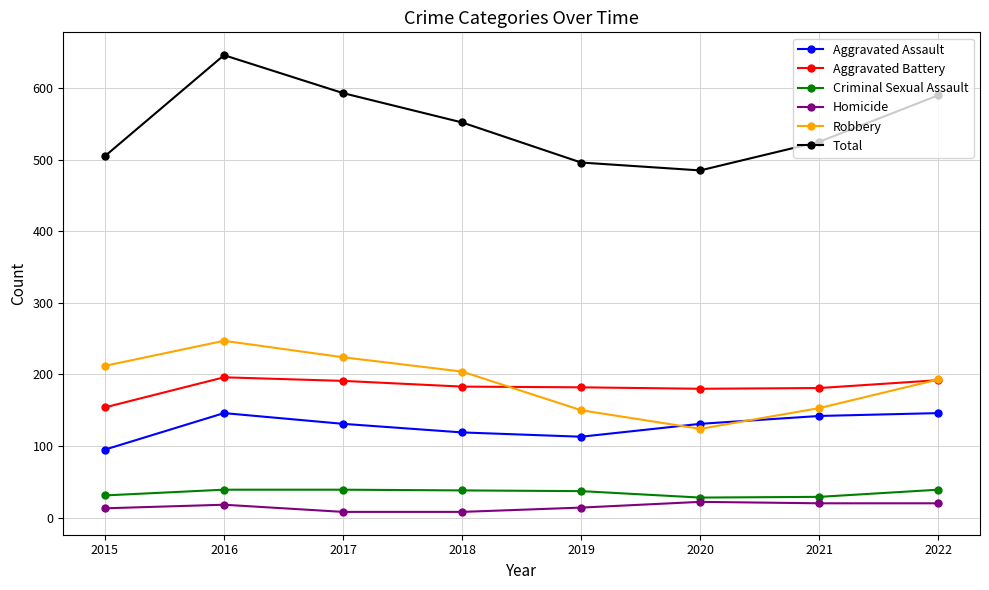

How many values in the Homicide series are below 18?

4